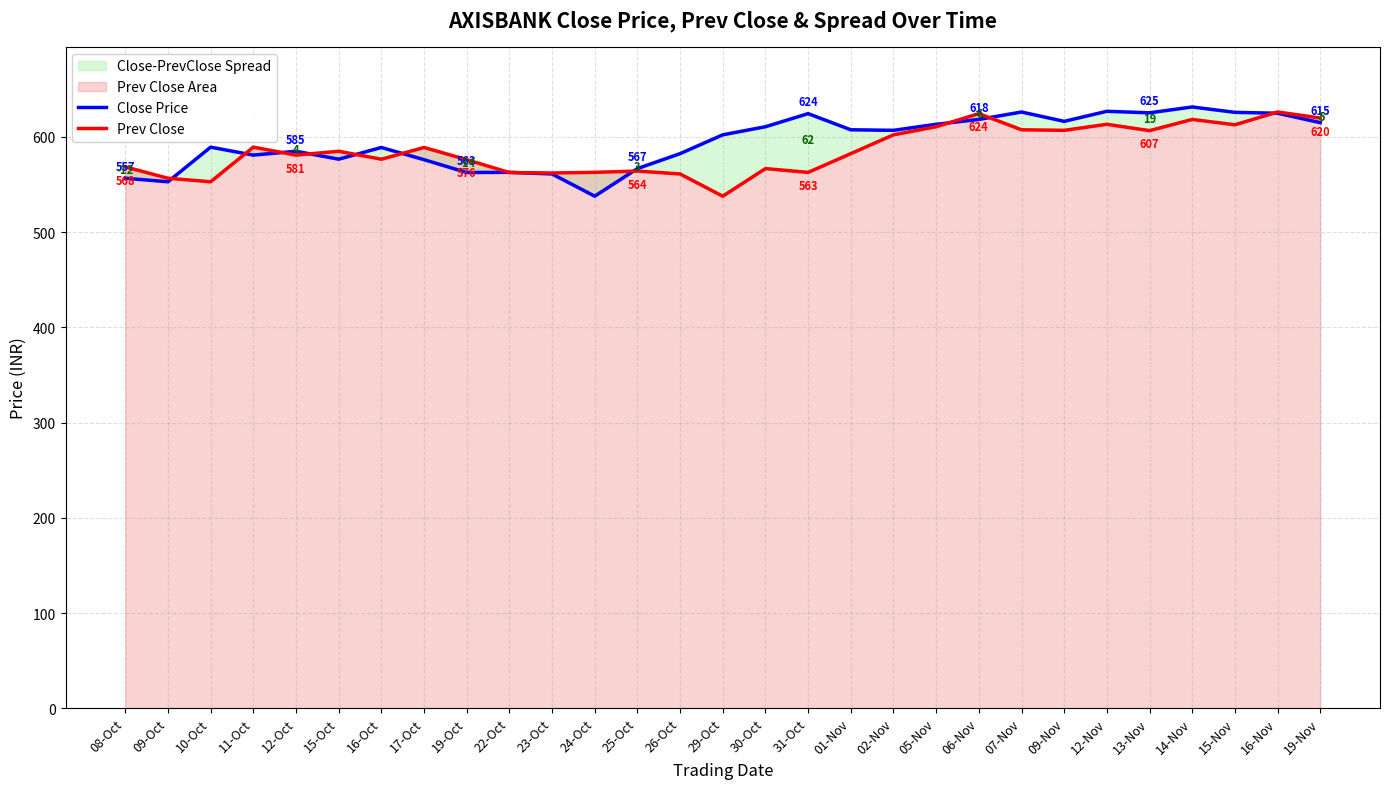

Between 30-Oct and 24-Oct, which is larger?

30-Oct